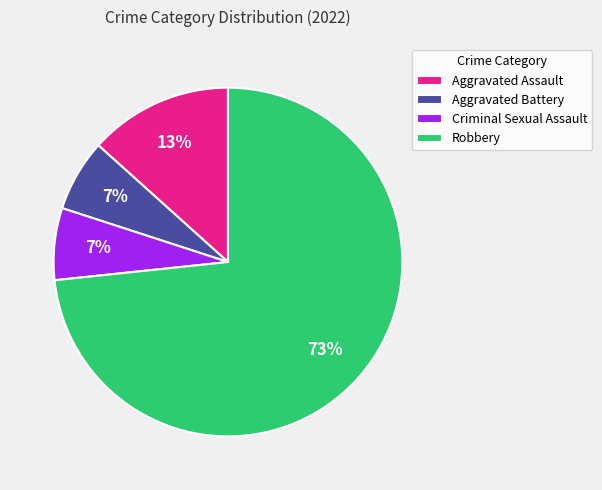

To the nearest percent, what is the combined percentage of Aggravated Battery and Aggravated Assault?

20%